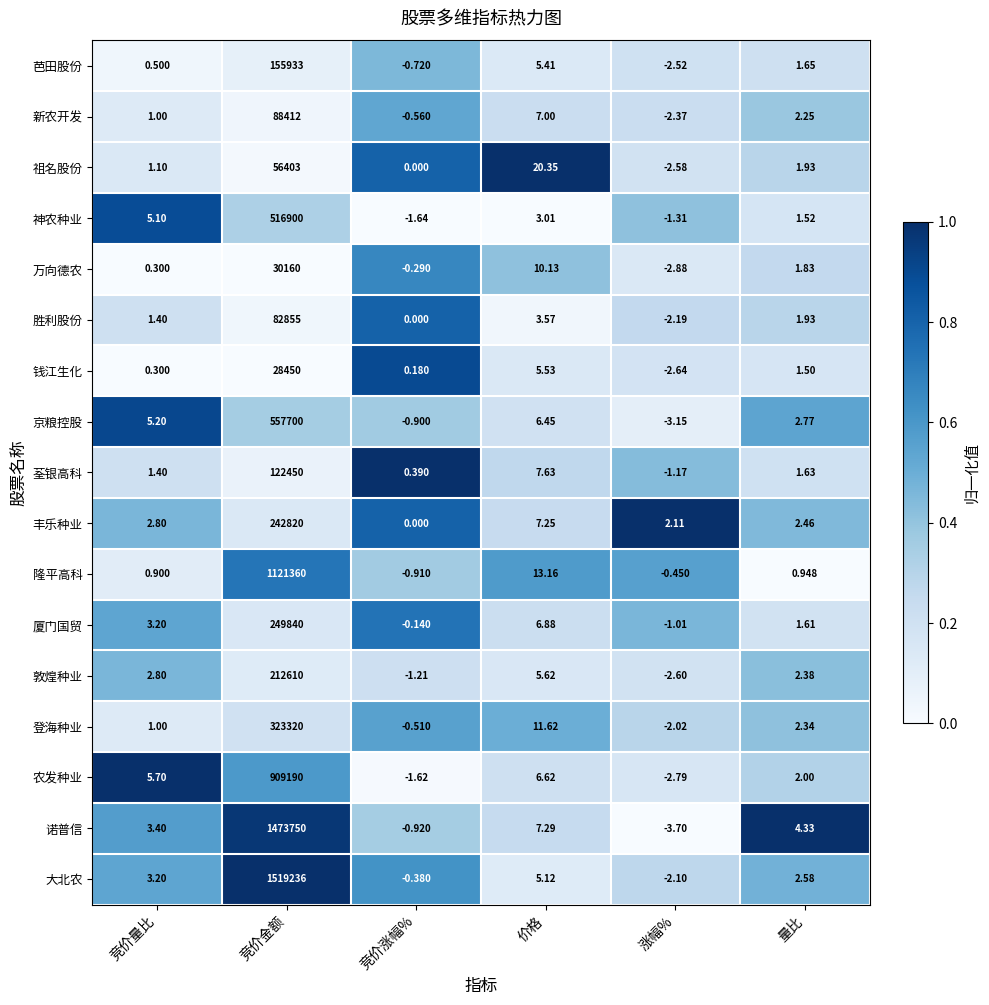

Is the value of 登海种业 at 价格 greater than the value of 丰乐种业 at 涨幅%?

Yes